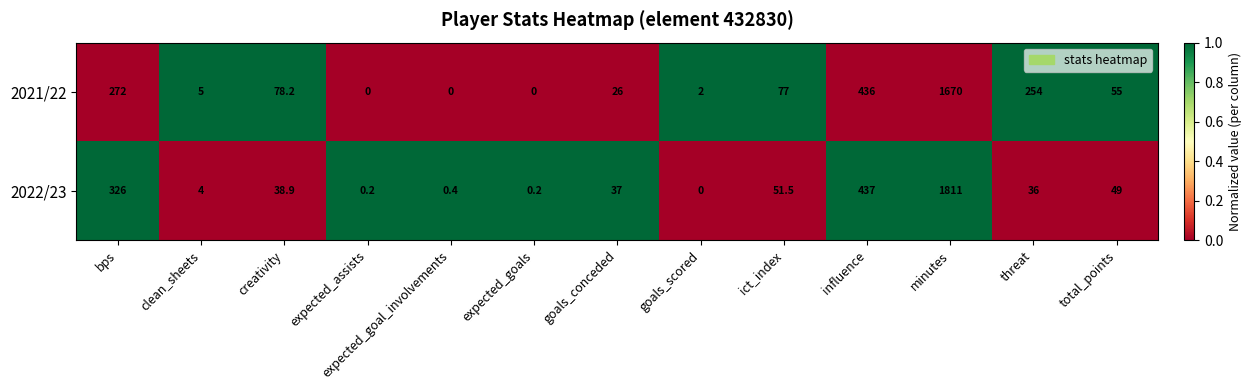

Where does the 2021/22 series first go above 55?

bps